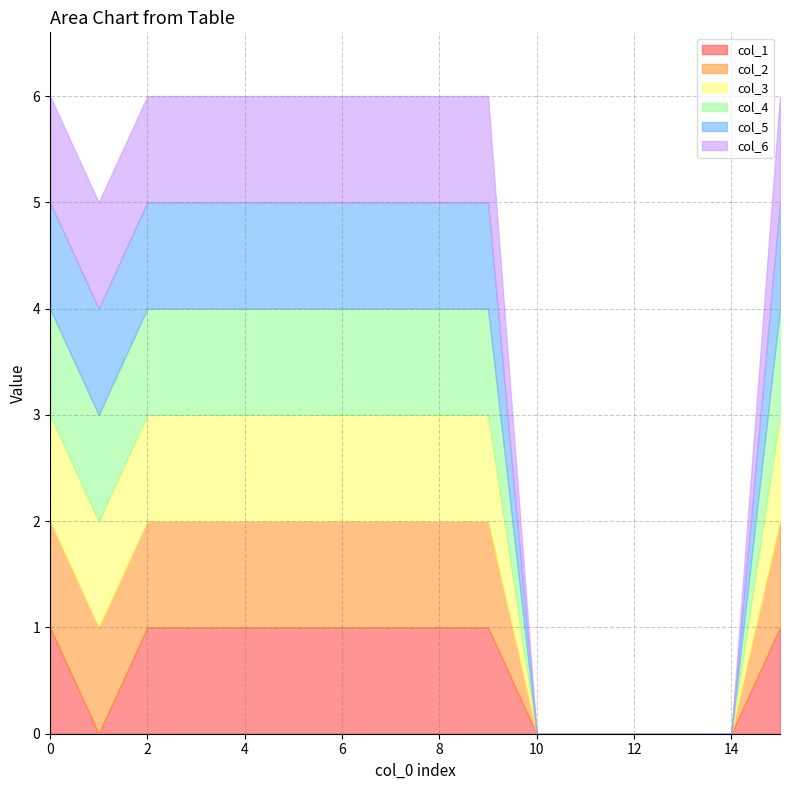

At which label is col_6 closest to 0?

10